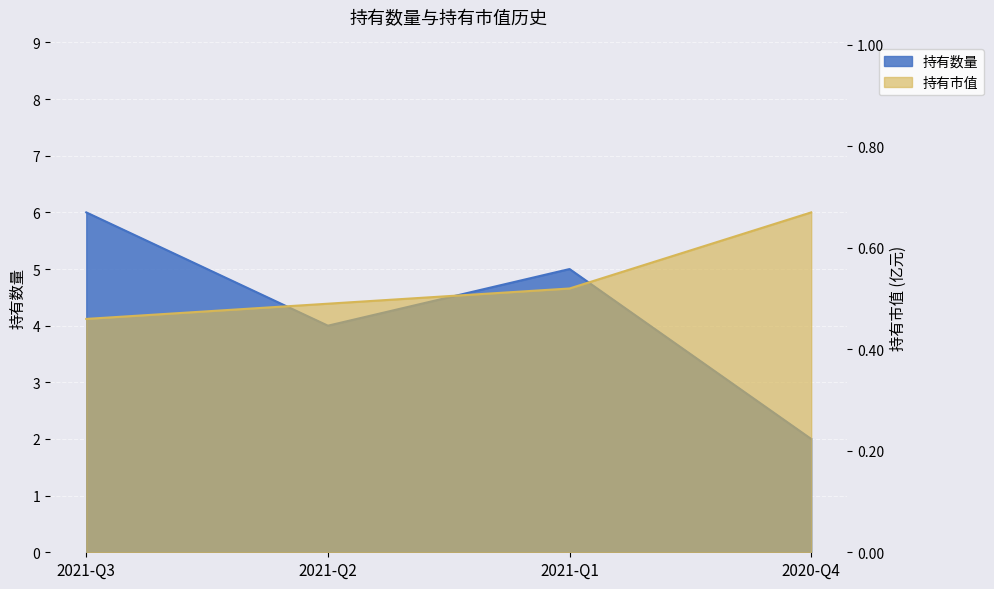

What is the label of the 1st point from the right?

2020-Q4